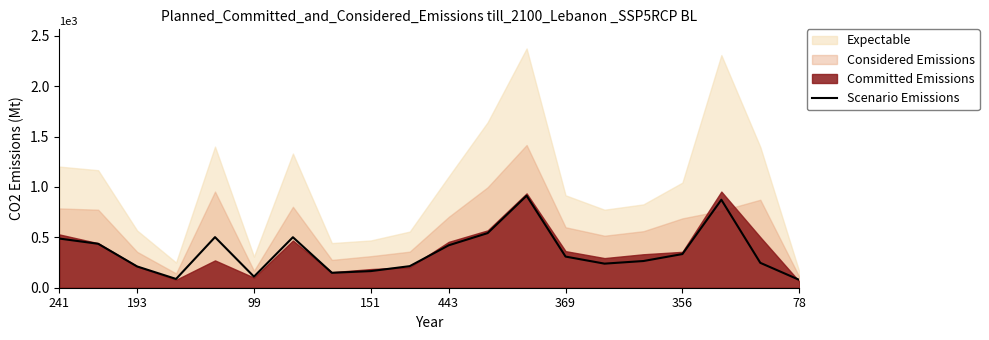

The Scenario Emissions series shows 282 at 443. True or false?

False